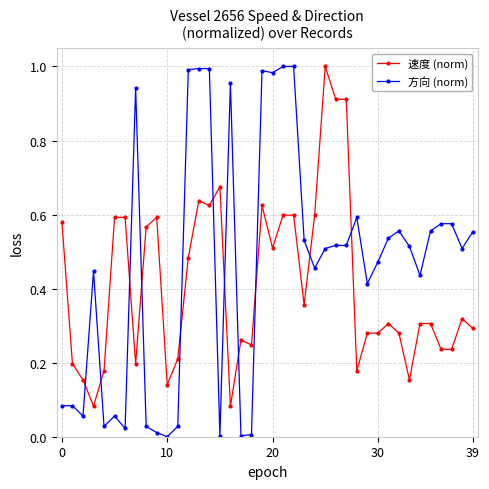

How many times do 方向 (norm) and 速度 (norm) cross each other?

11